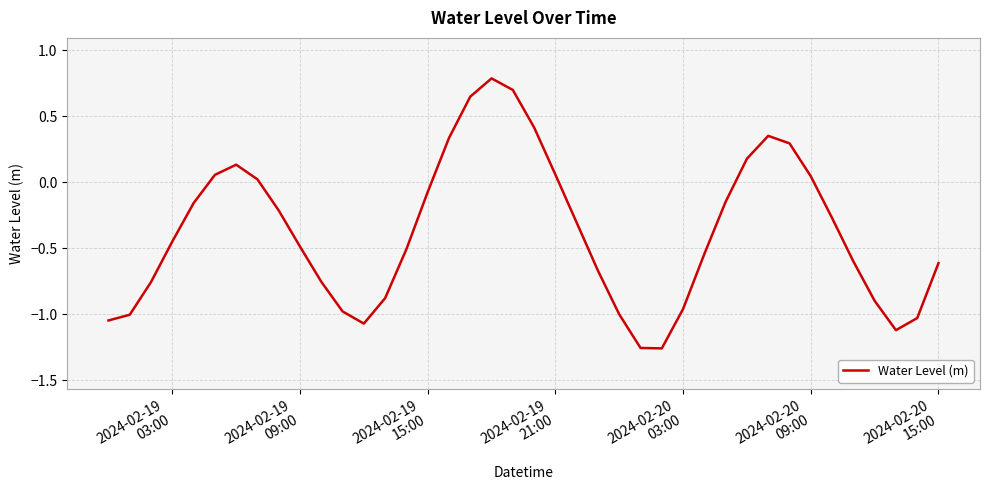

What is the difference between the maximum and minimum values?

2.0